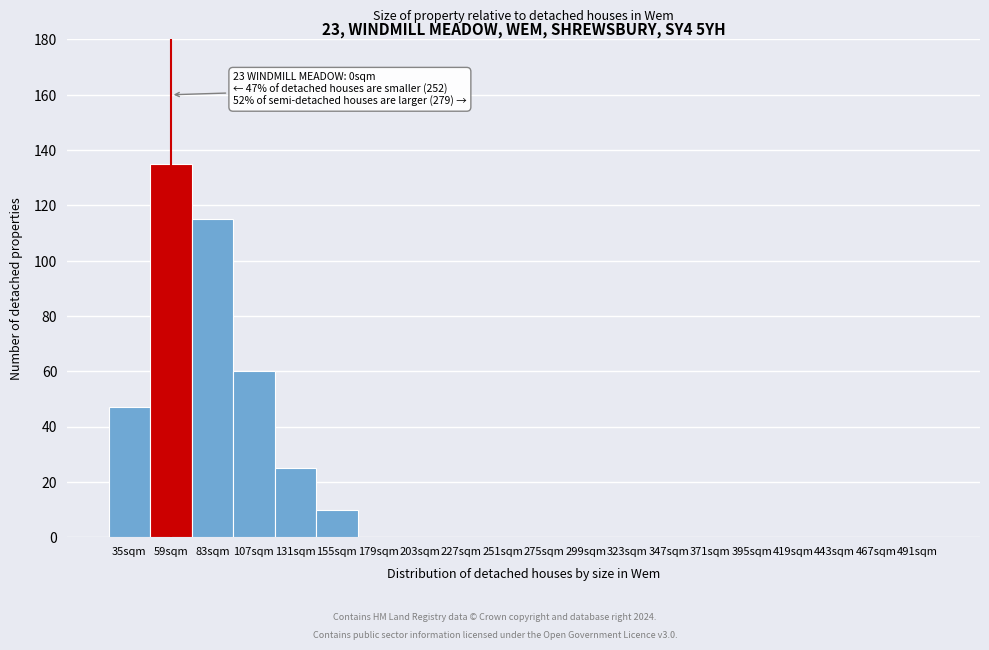

Reading left to right, extract all data points from this chart.

35sqm=47	59sqm=135	83sqm=115	107sqm=60	131sqm=25	155sqm=10	179sqm=0	203sqm=0	227sqm=0	251sqm=0	275sqm=0	299sqm=0	323sqm=0	347sqm=0	371sqm=0	395sqm=0	419sqm=0	443sqm=0	467sqm=0	491sqm=0